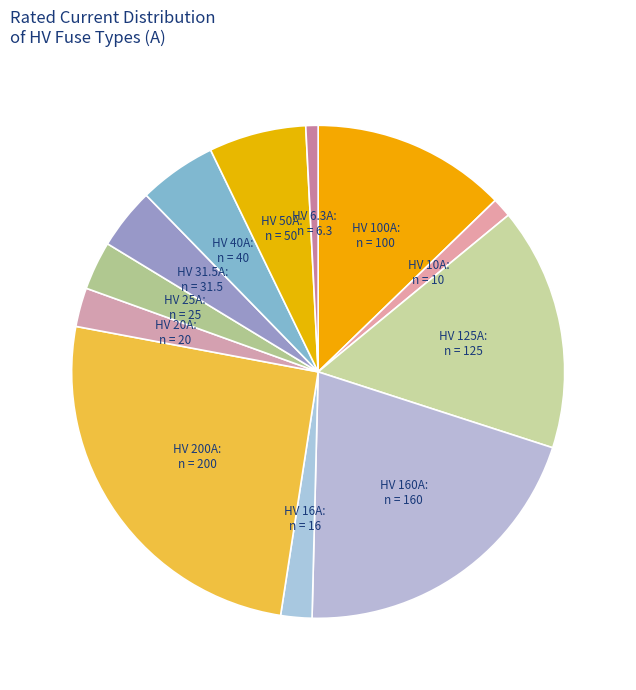

Rank the categories by value from highest to lowest.

HV 200A, HV 160A, HV 125A, HV 100A, HV 50A, HV 40A, HV 31.5A, HV 25A, HV 20A, HV 16A, HV 10A, HV 6.3A